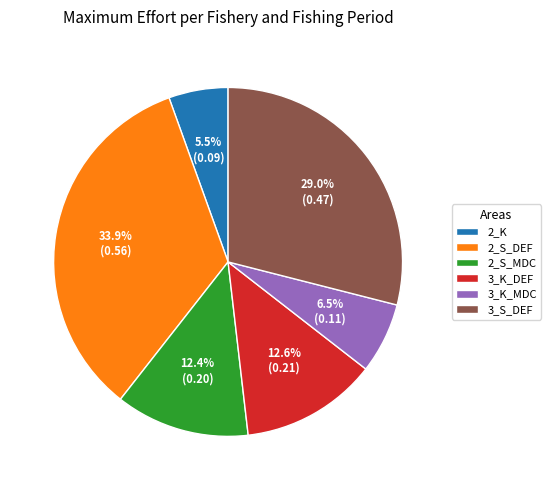

Which slice is the smallest?

2_K